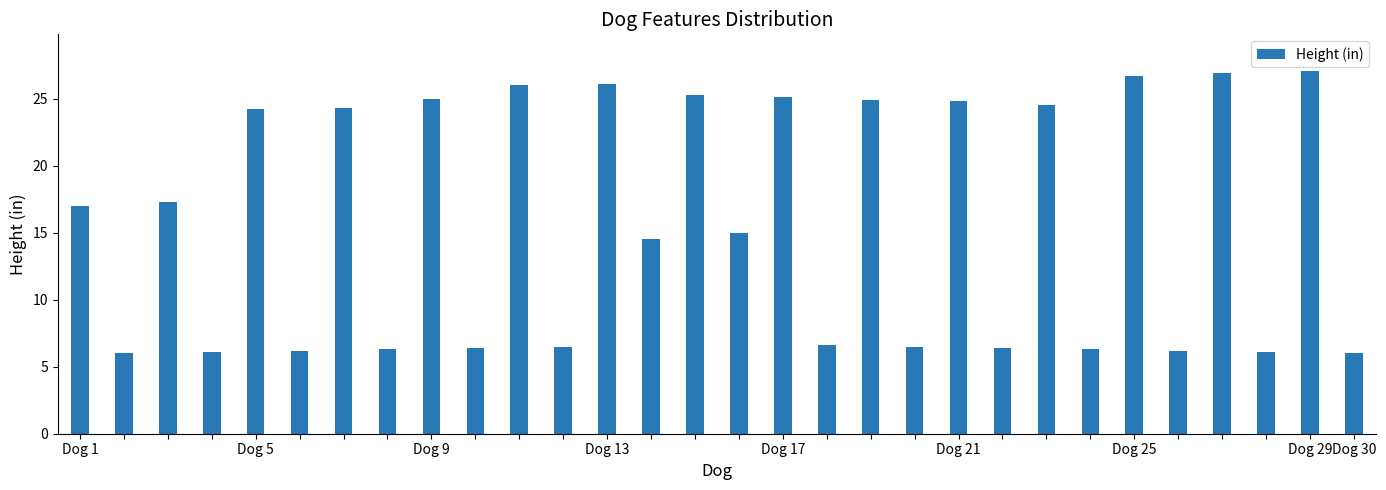

What is the average value?

15.9